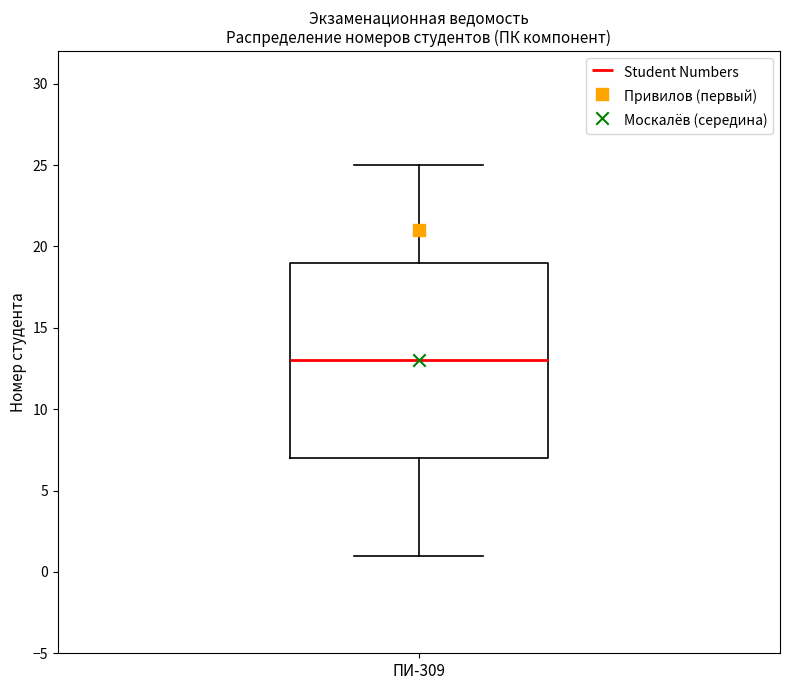

Where does the lower whisker of the box for ПИ-309 end on the y-axis? The values are not printed on the chart, so give them approximately, as read against the axis.

1